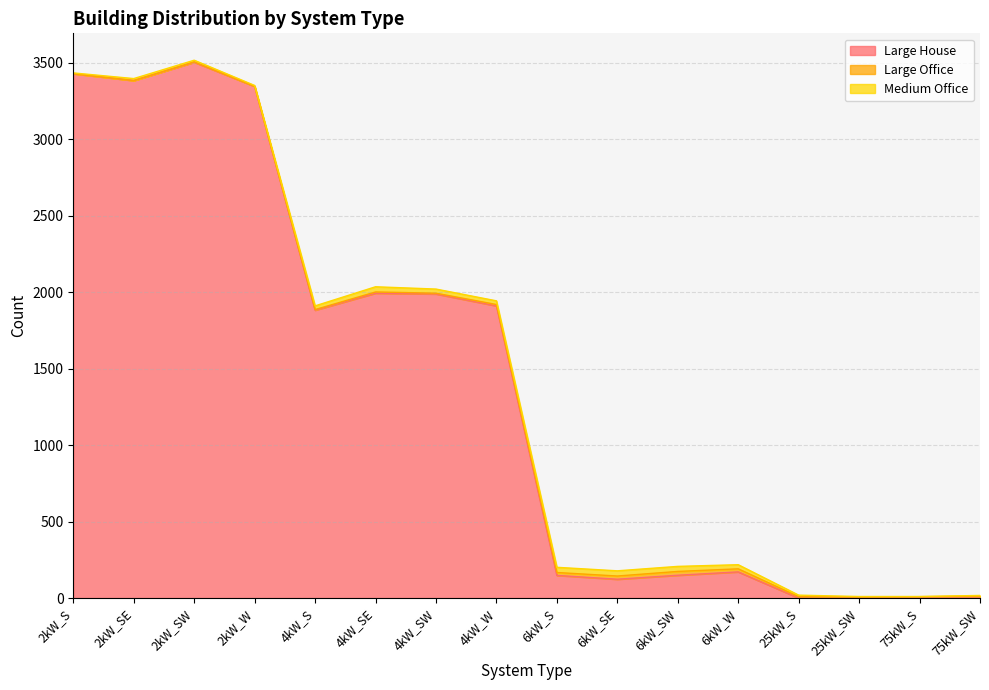

Rank the series at 75kW_S from lowest to highest value.

Large House, Medium Office, Large Office